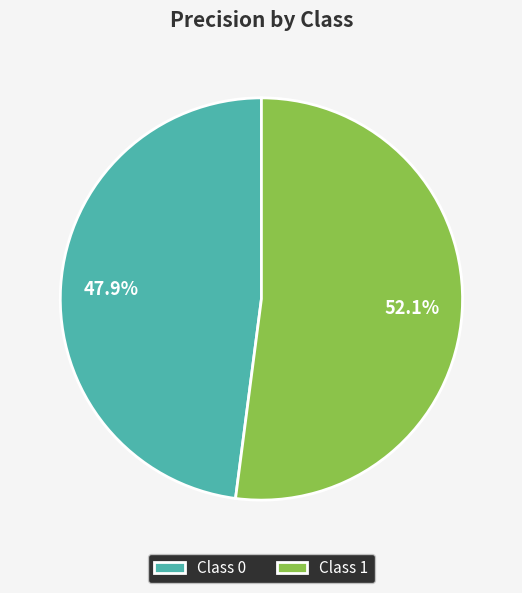

What is the largest slice in the pie chart?

Class 1